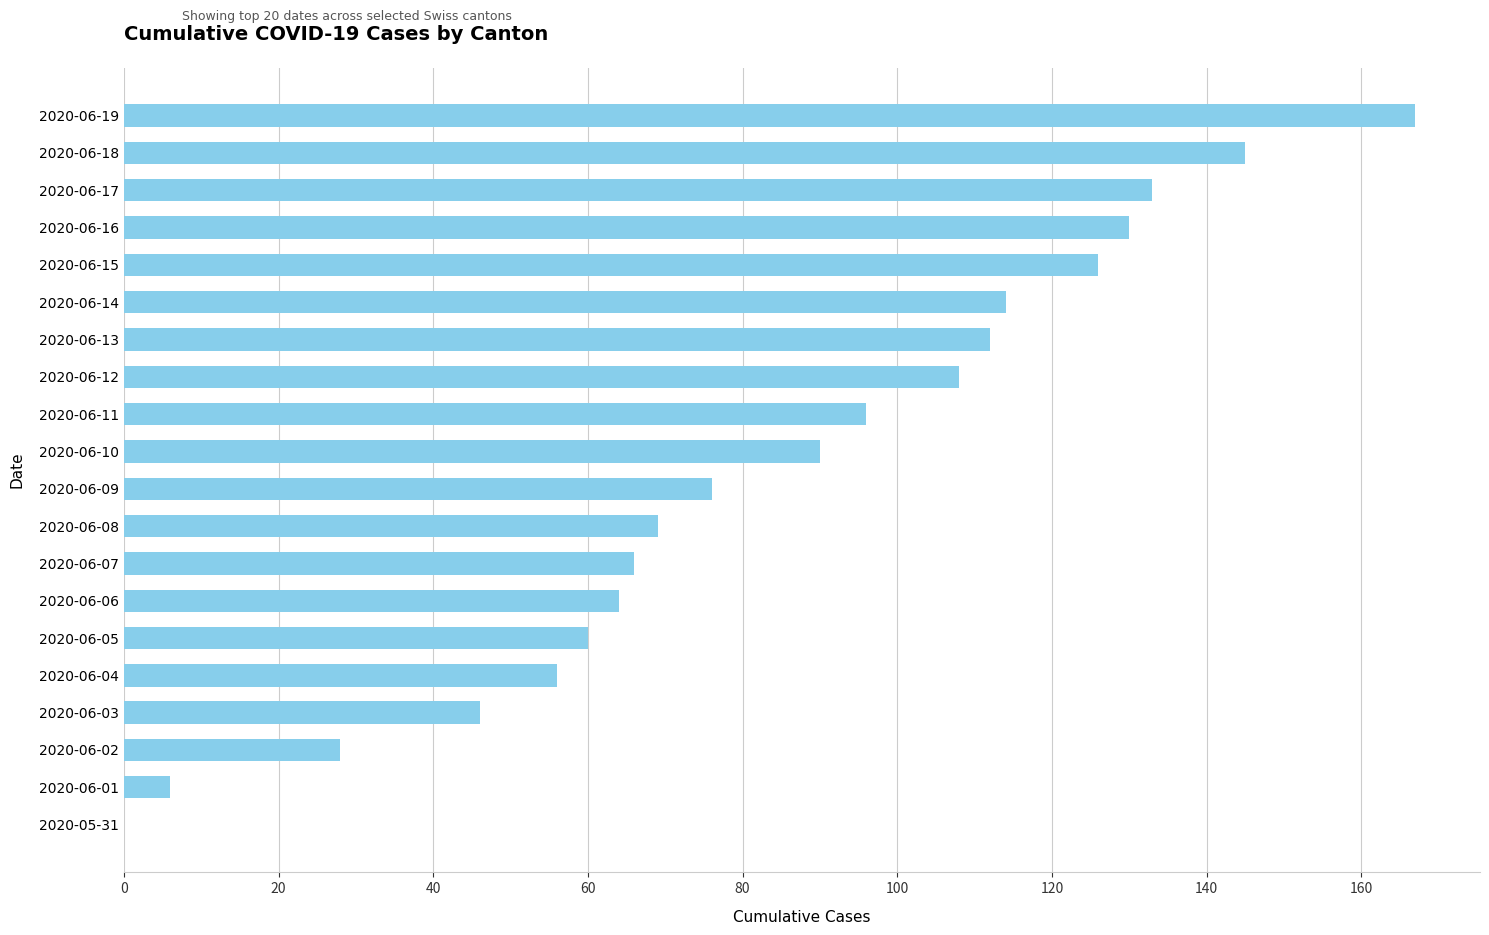

Count the number of data series in this chart.

1